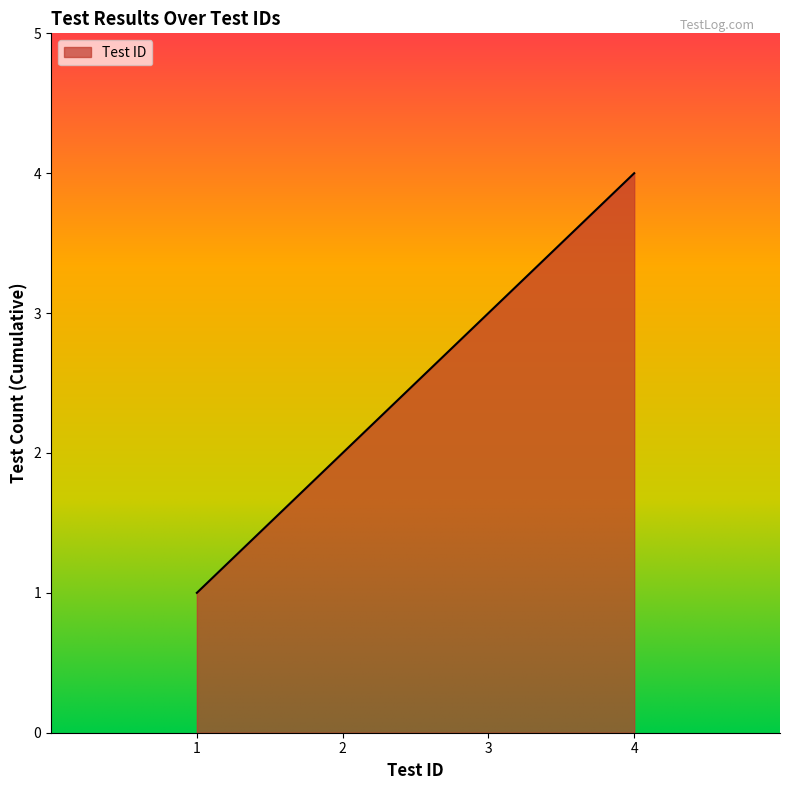

What is the sum of all values?

10